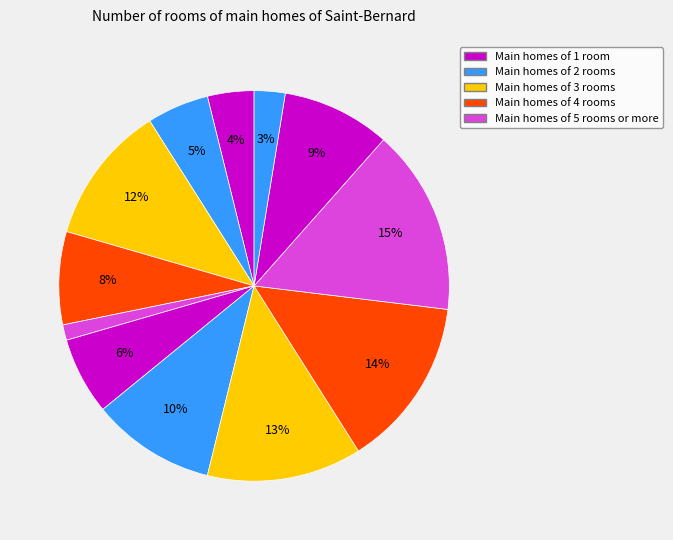

How many segments does this pie chart have?

12